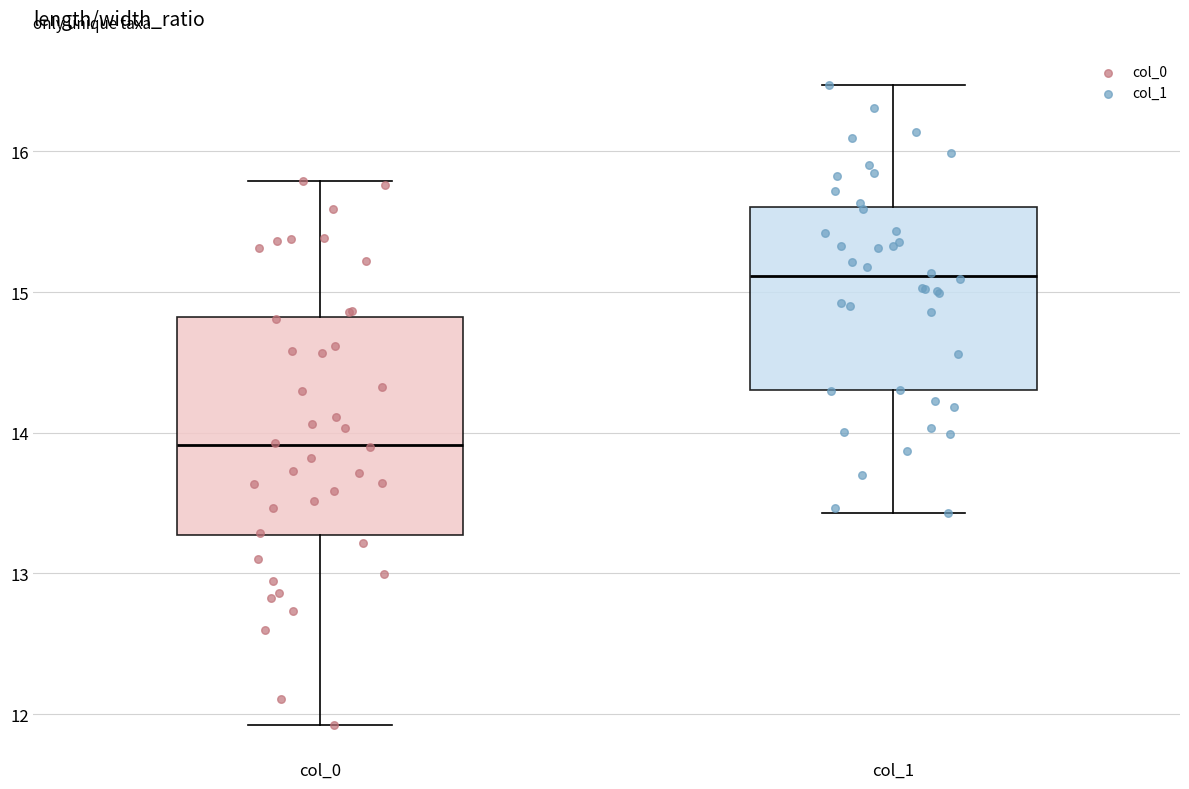

Which box's median line is the highest?

col_1